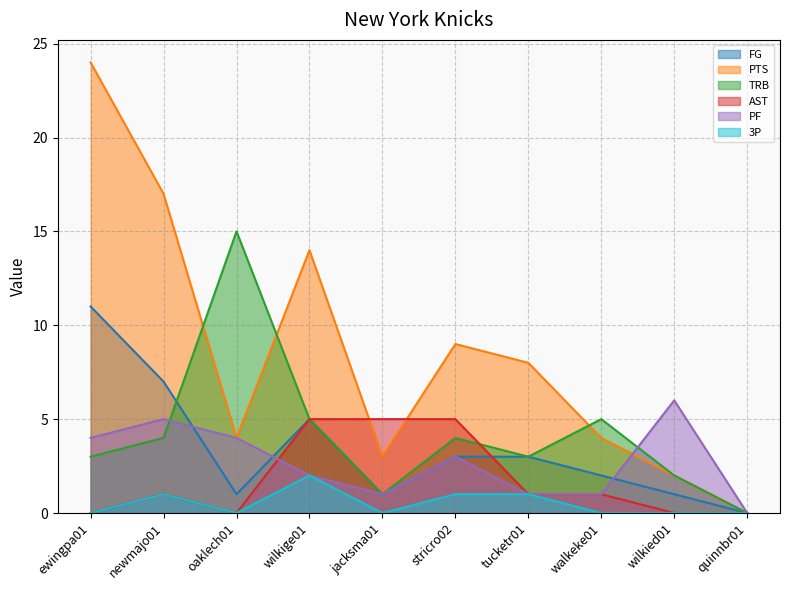

True or false: AST and 3P cross at least once.

False